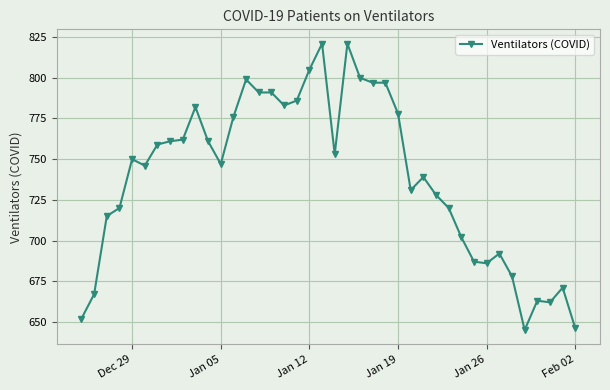

What is the sum of all values?

29570